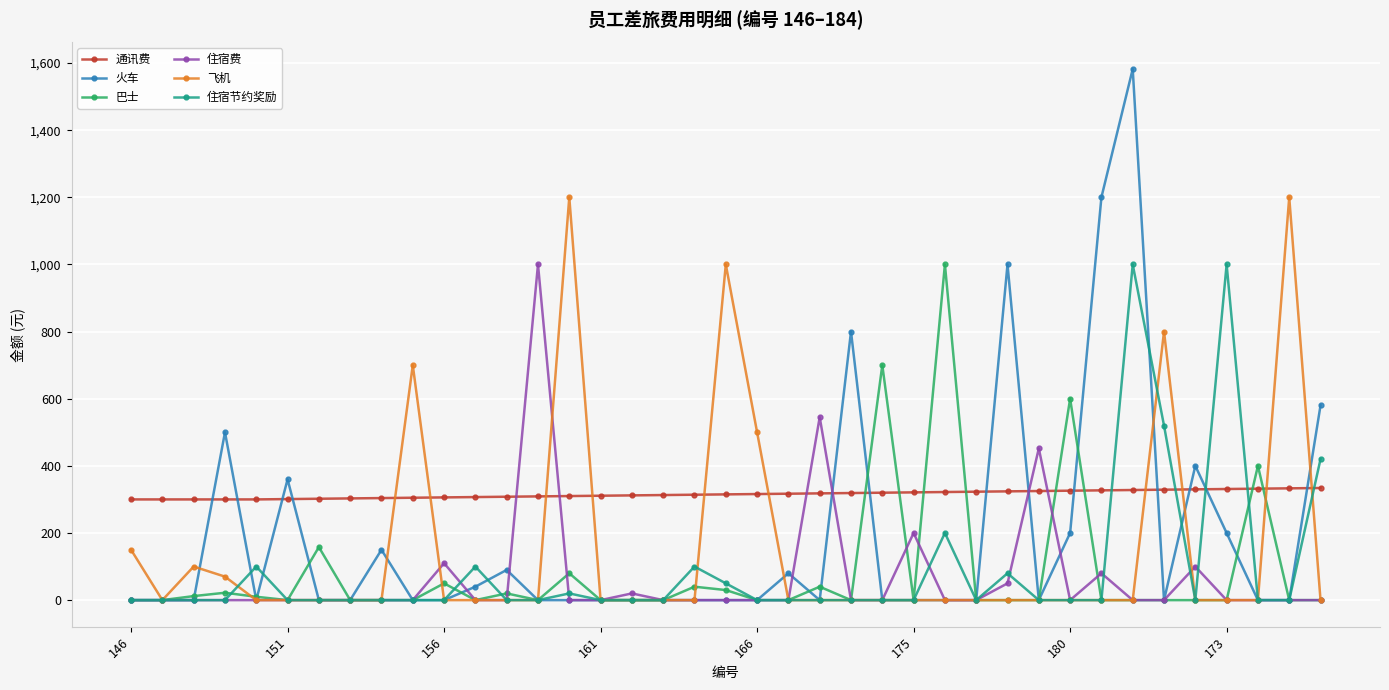

Count the number of categories in the chart.

39